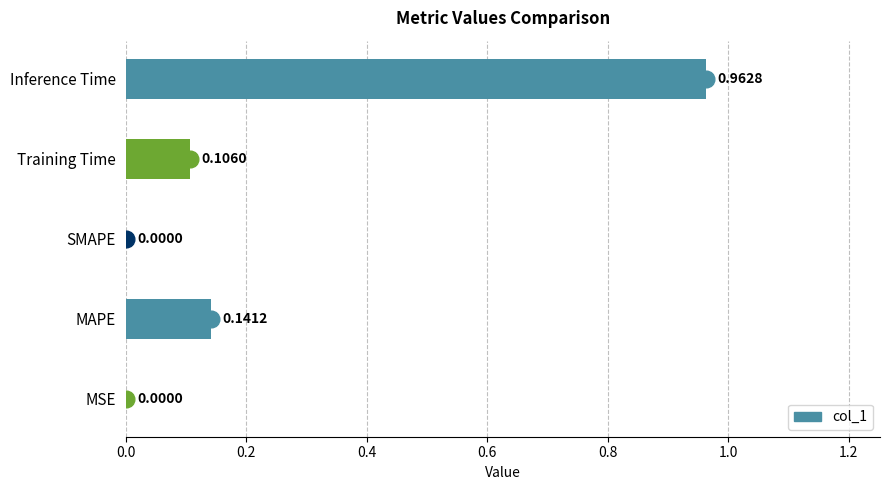

How many positive values are there?

4